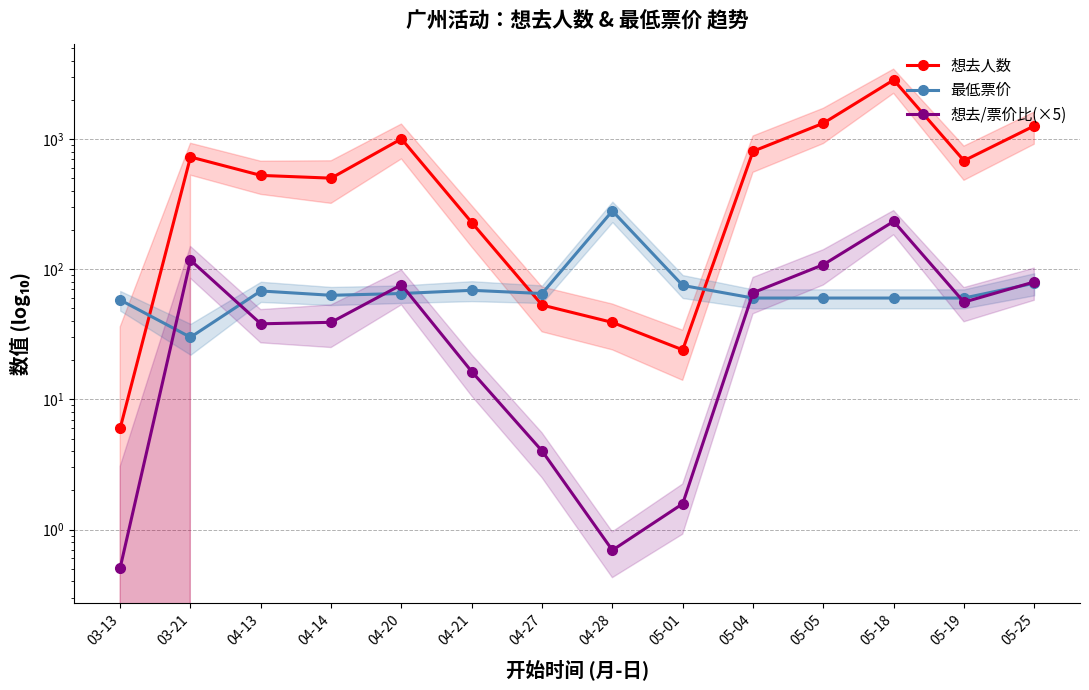

Rank the series by their maximum value, from lowest to highest.

想去/票价比(×5), 最低票价, 想去人数